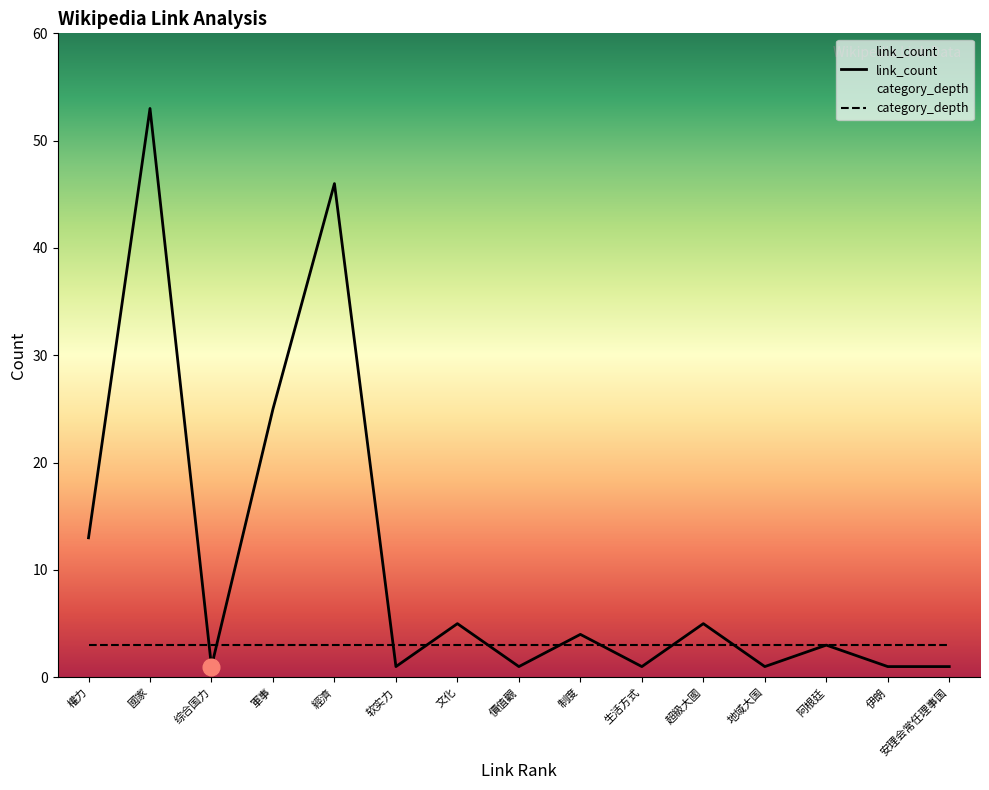

At 經濟, list the series in order from largest to smallest.

link_count, category_depth